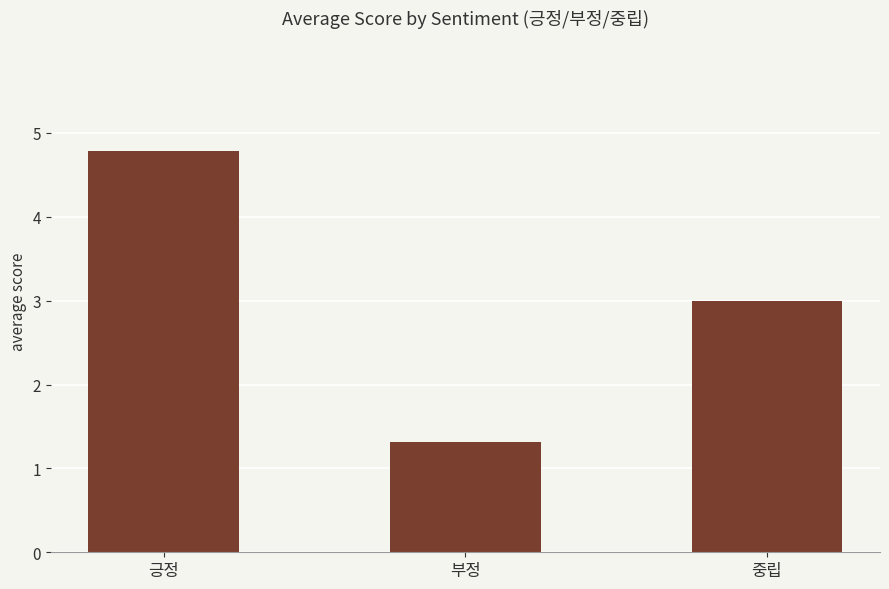

The value at 부정 is 1.3. True or false?

True